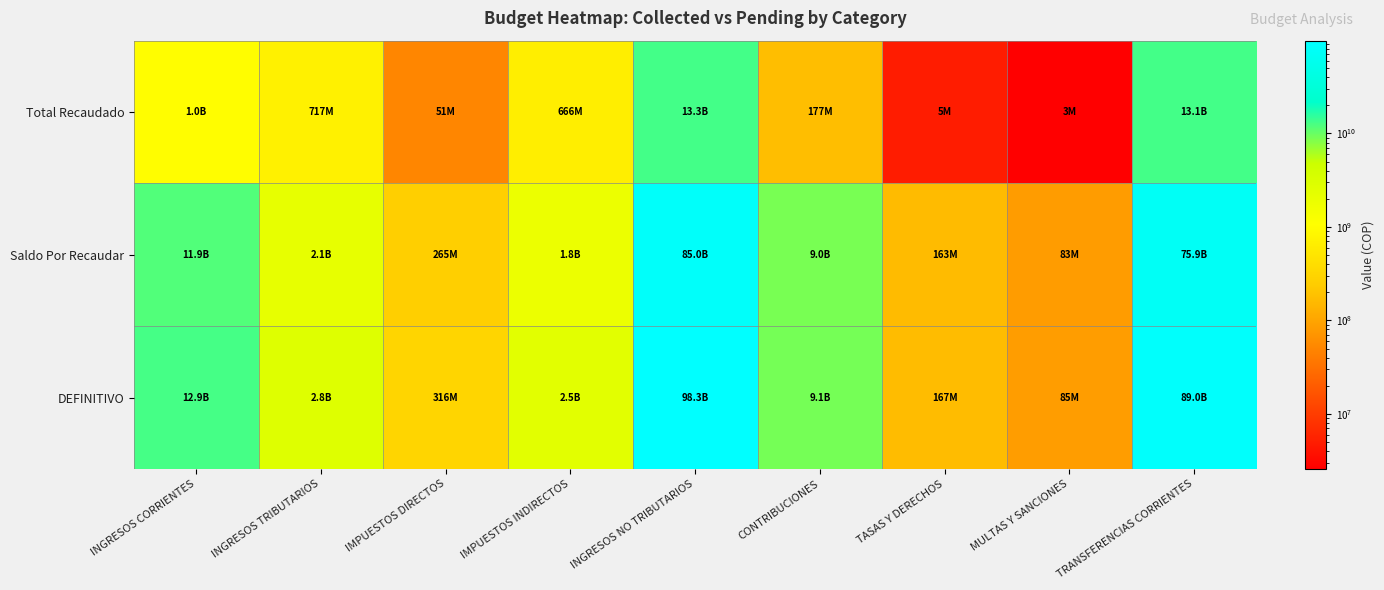

What is the total value across all series at TRANSFERENCIAS CORRIENTES?

177996835720